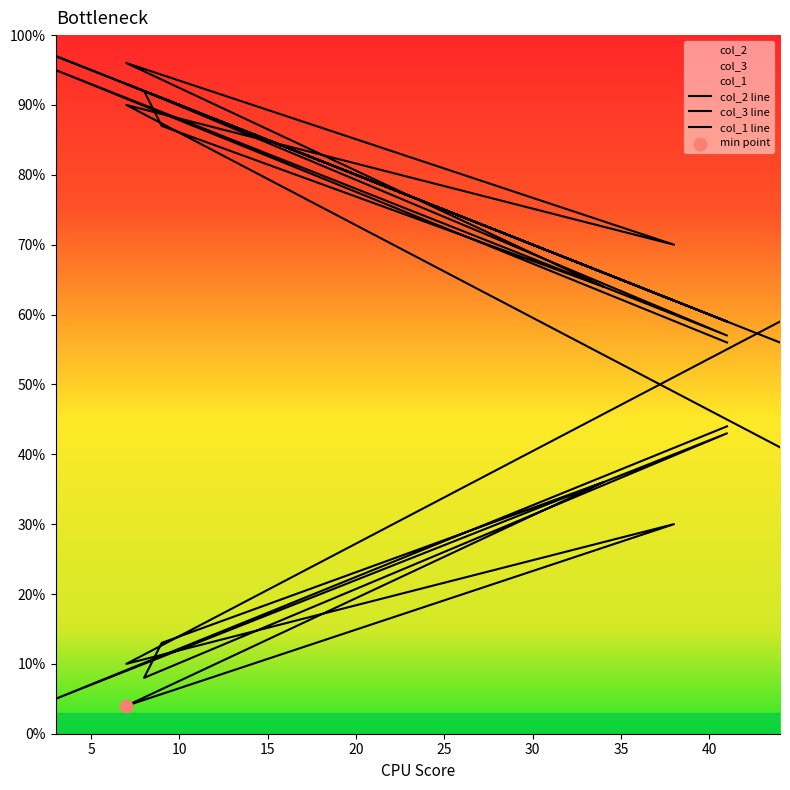

What is the total value across all series at 40?

193